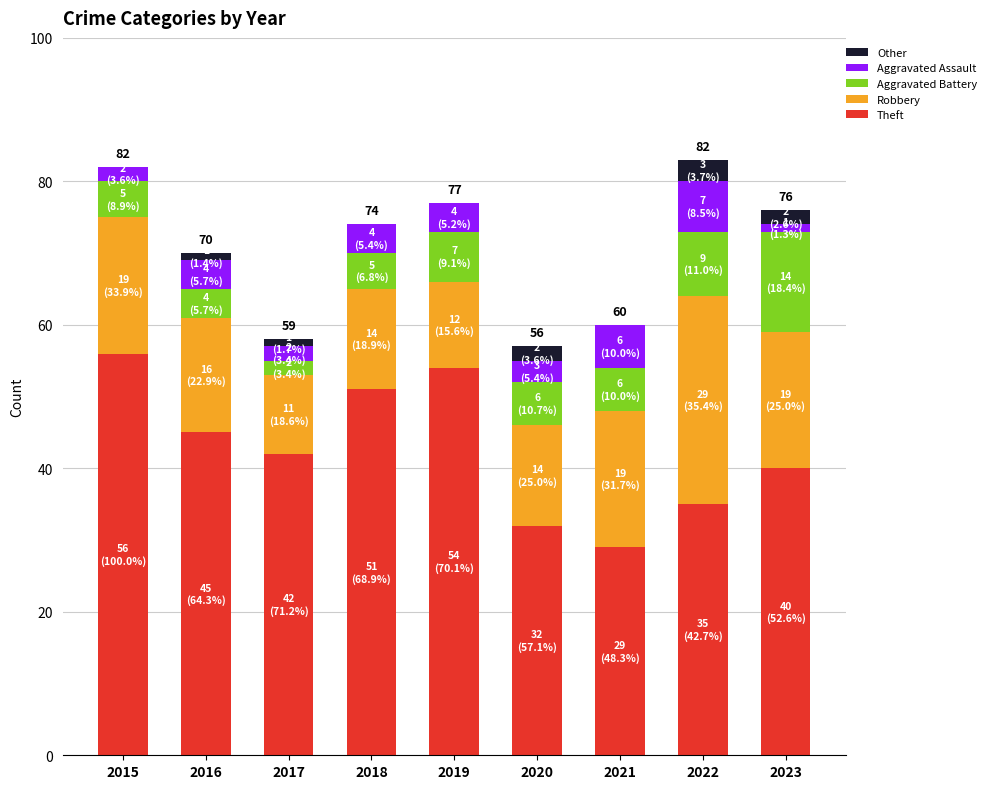

How many distinct data groups are displayed?

5